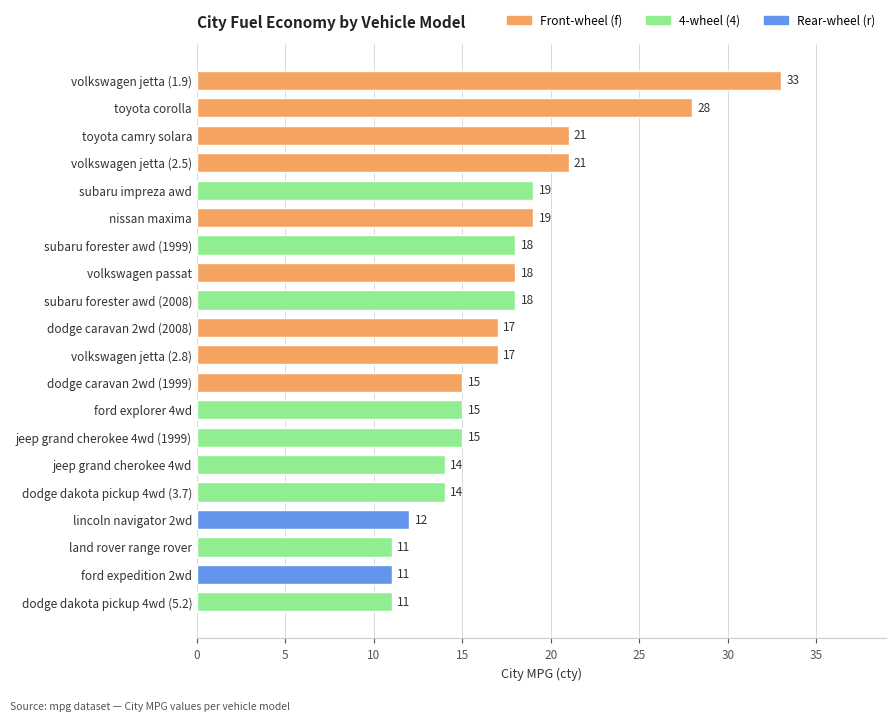

What position from the bottom is volkswagen jetta (1.9)?

20